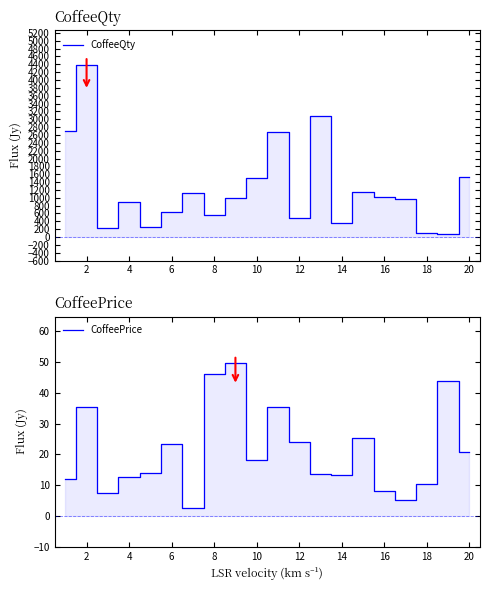

Rank the series by their maximum value, from highest to lowest.

CoffeeQty, CoffeePrice